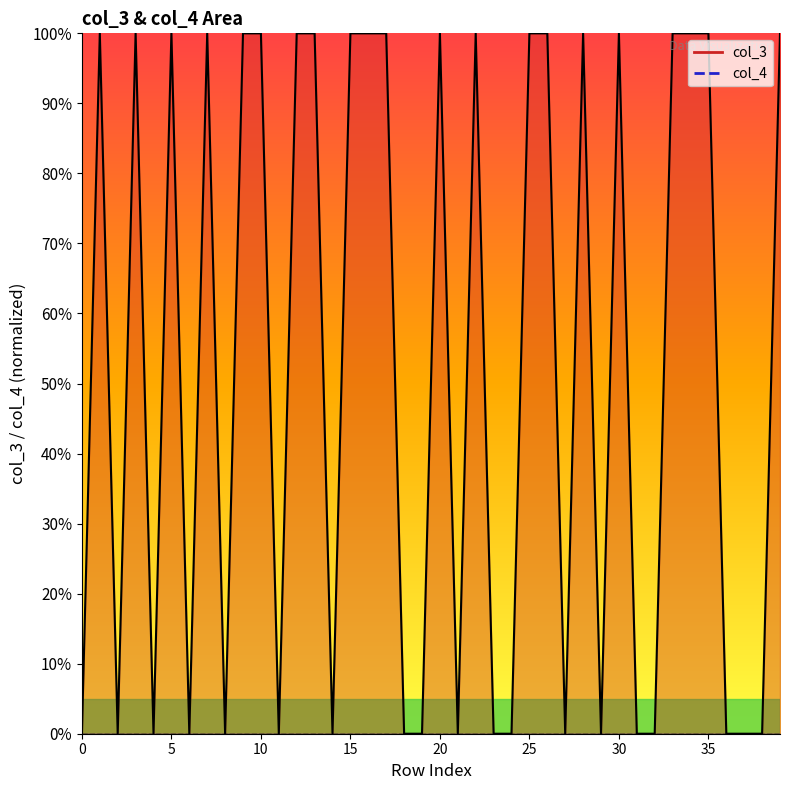

What is the maximum value shown in the chart?

100.0